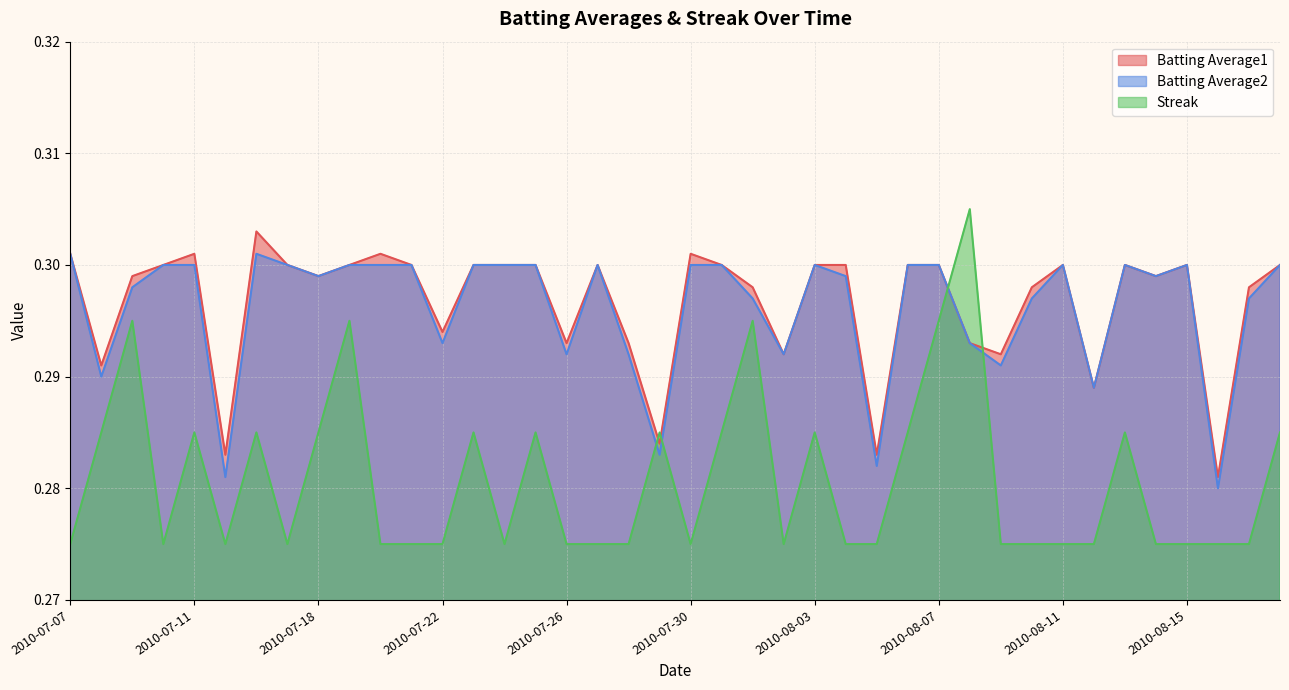

The Batting Average1 series shows 0.1 at 2010-08-06. True or false?

False